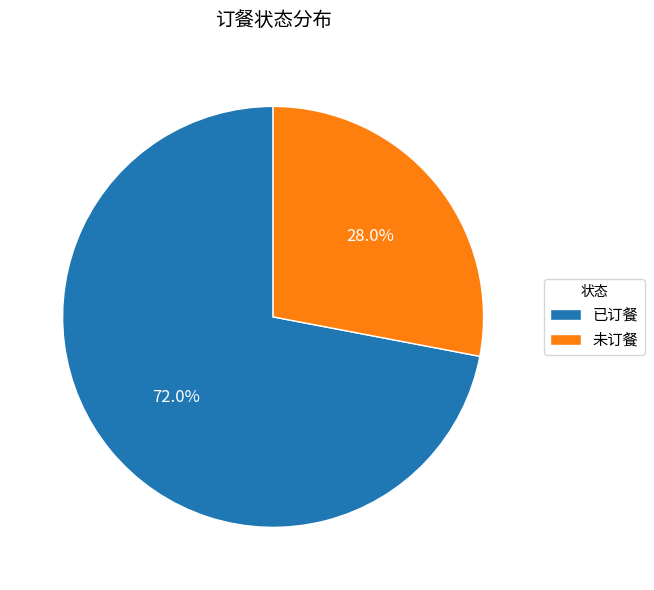

What percentage is the 未订餐 slice, to the nearest percent?

28%